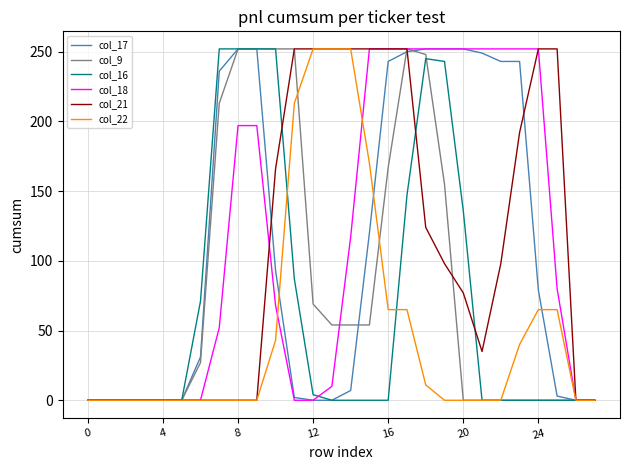

What is the highest value of the col_18 series?

252